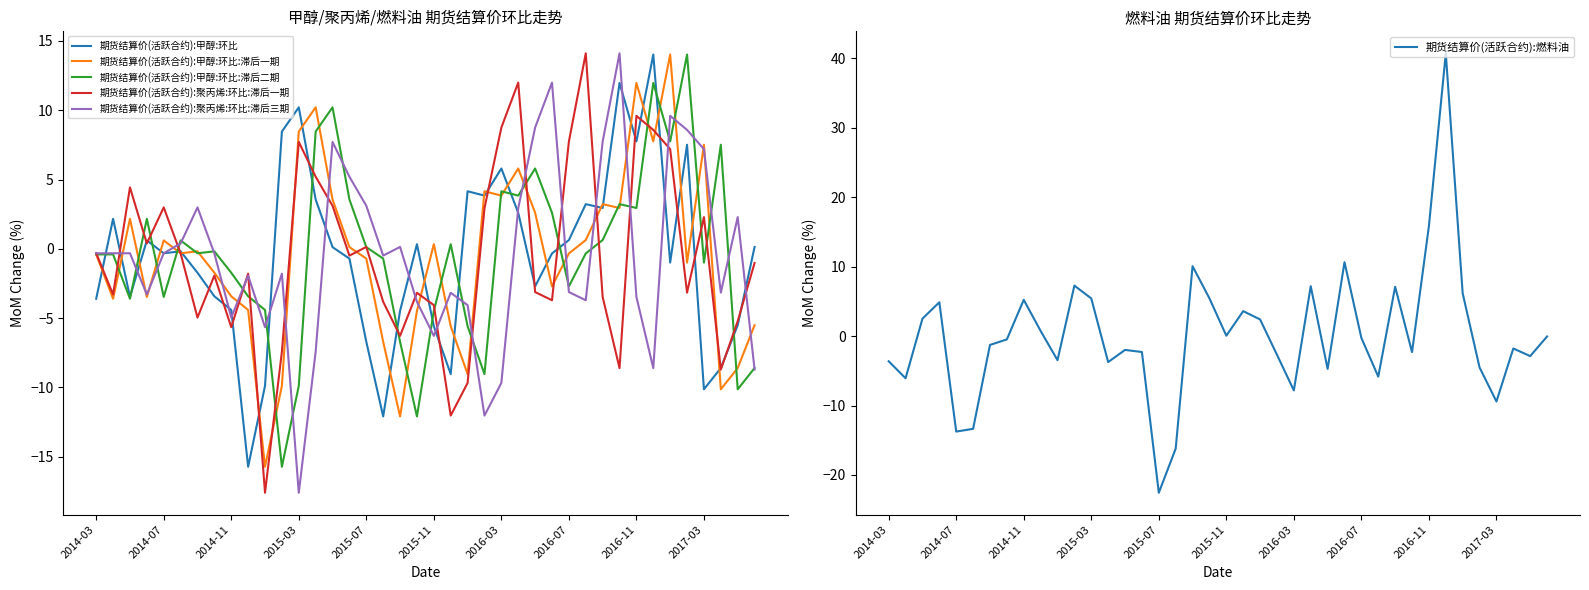

The 期货结算价(活跃合约):甲醇:环比 series shows 7.7 at 2016-11. True or false?

True